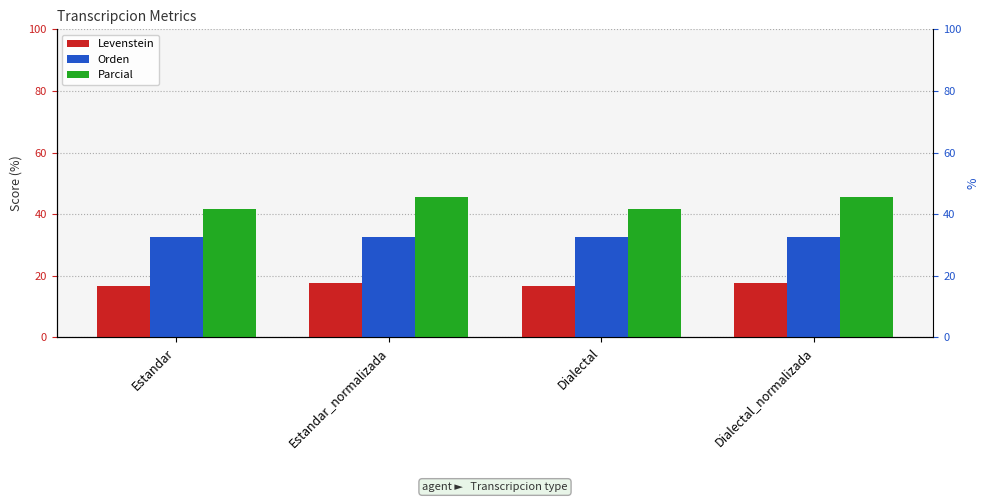

Between Estandar_normalizada and Dialectal_normalizada, which series saw the biggest shift?

Levenstein